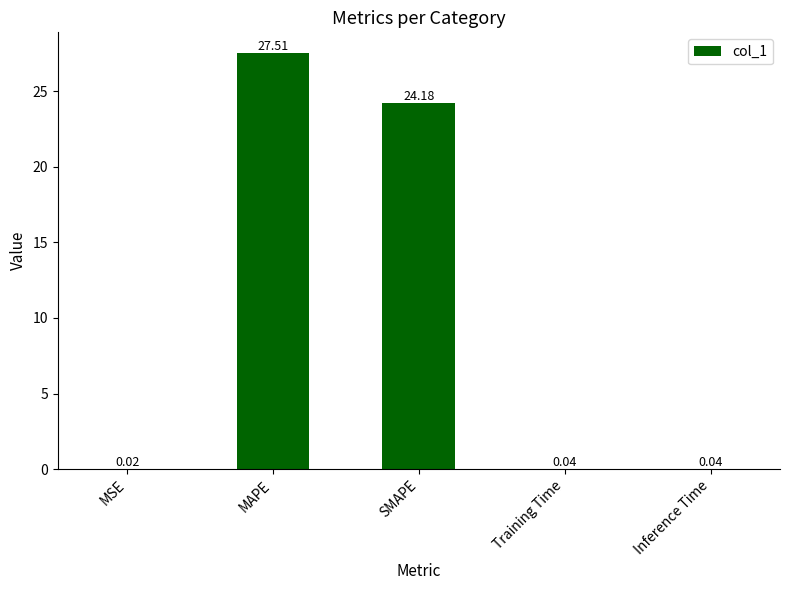

What is the sum of the values at SMAPE and MAPE?

51.7